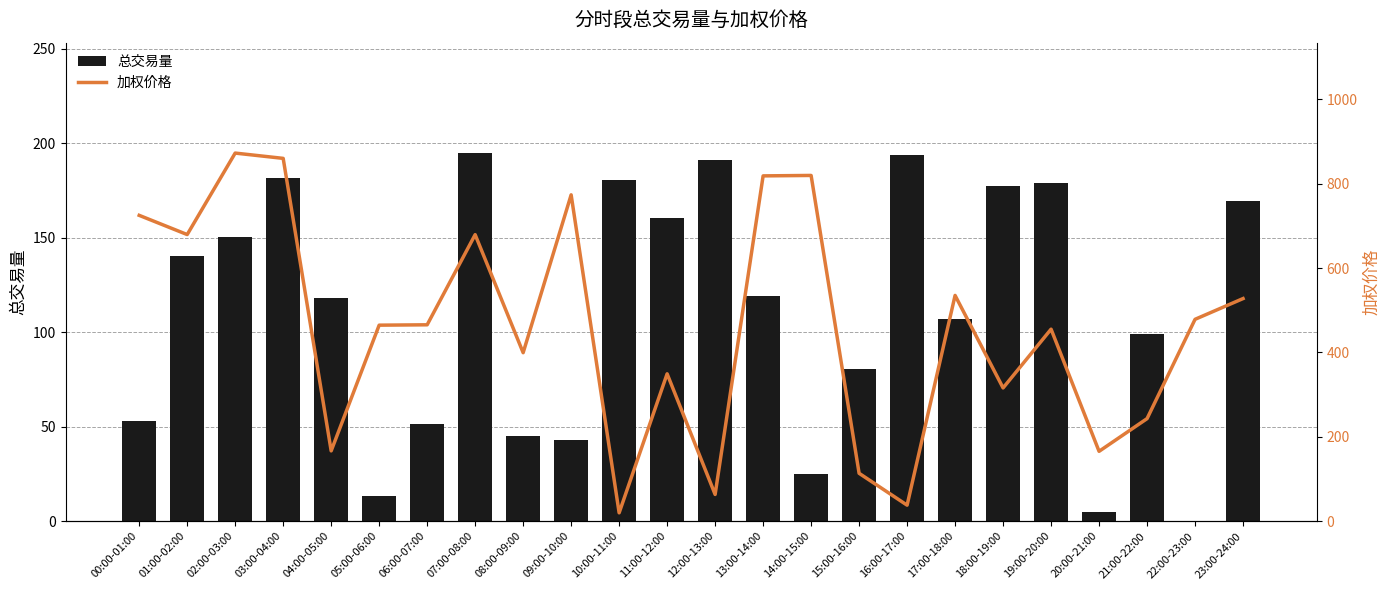

The value of 总交易量 at 00:00-01:00 is 71.3. True or false?

False